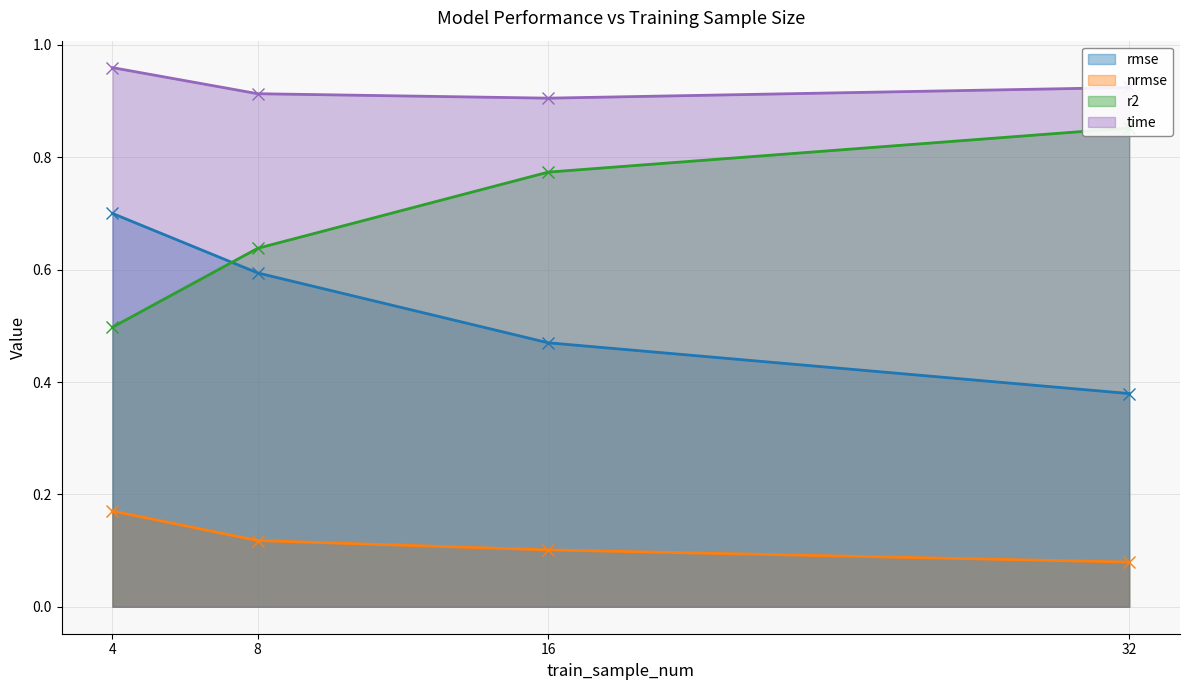

At which label does time reach its minimum?

16